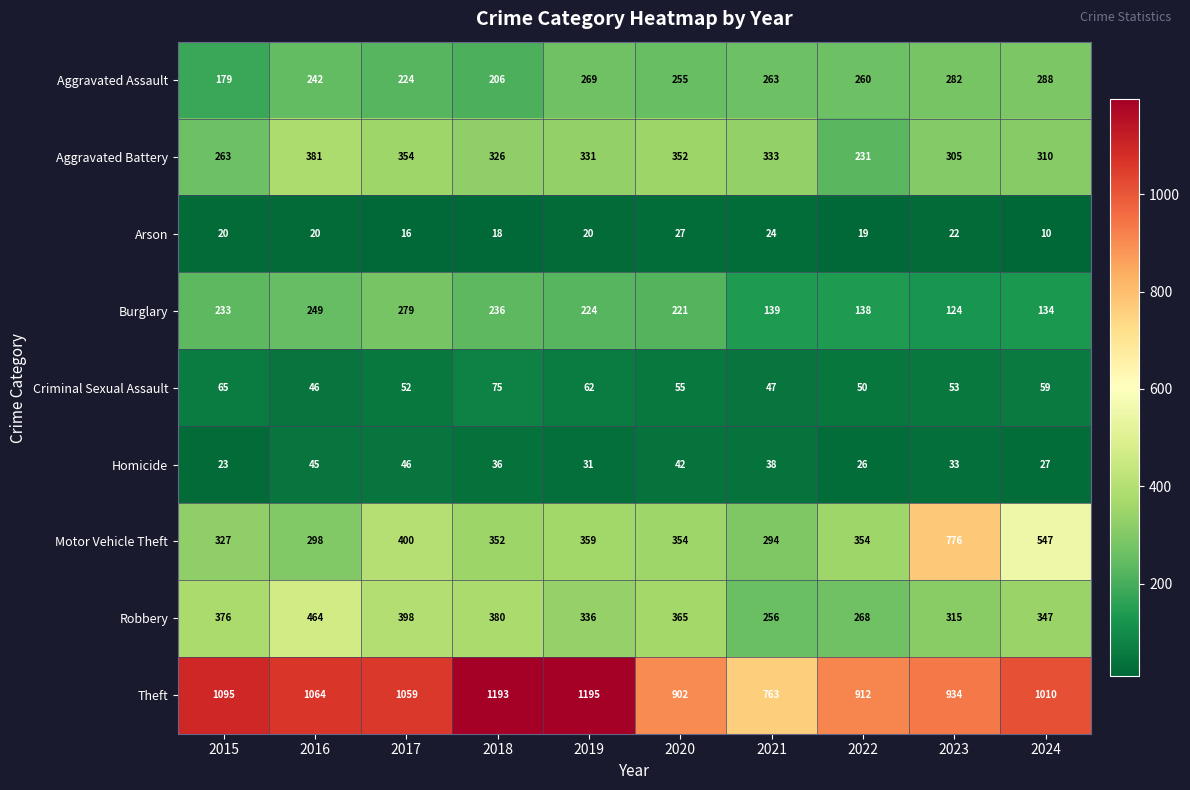

The Homicide series shows 15 at 2024. True or false?

False